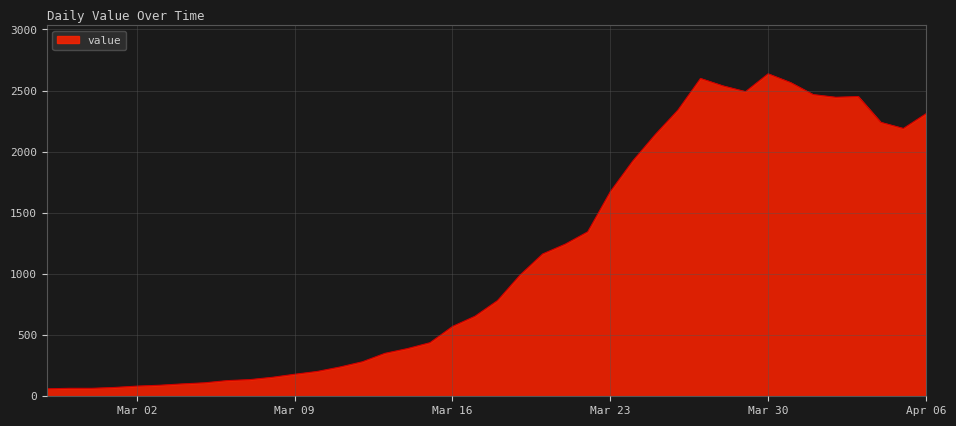

What is the difference between the second highest and minimum values?

2538